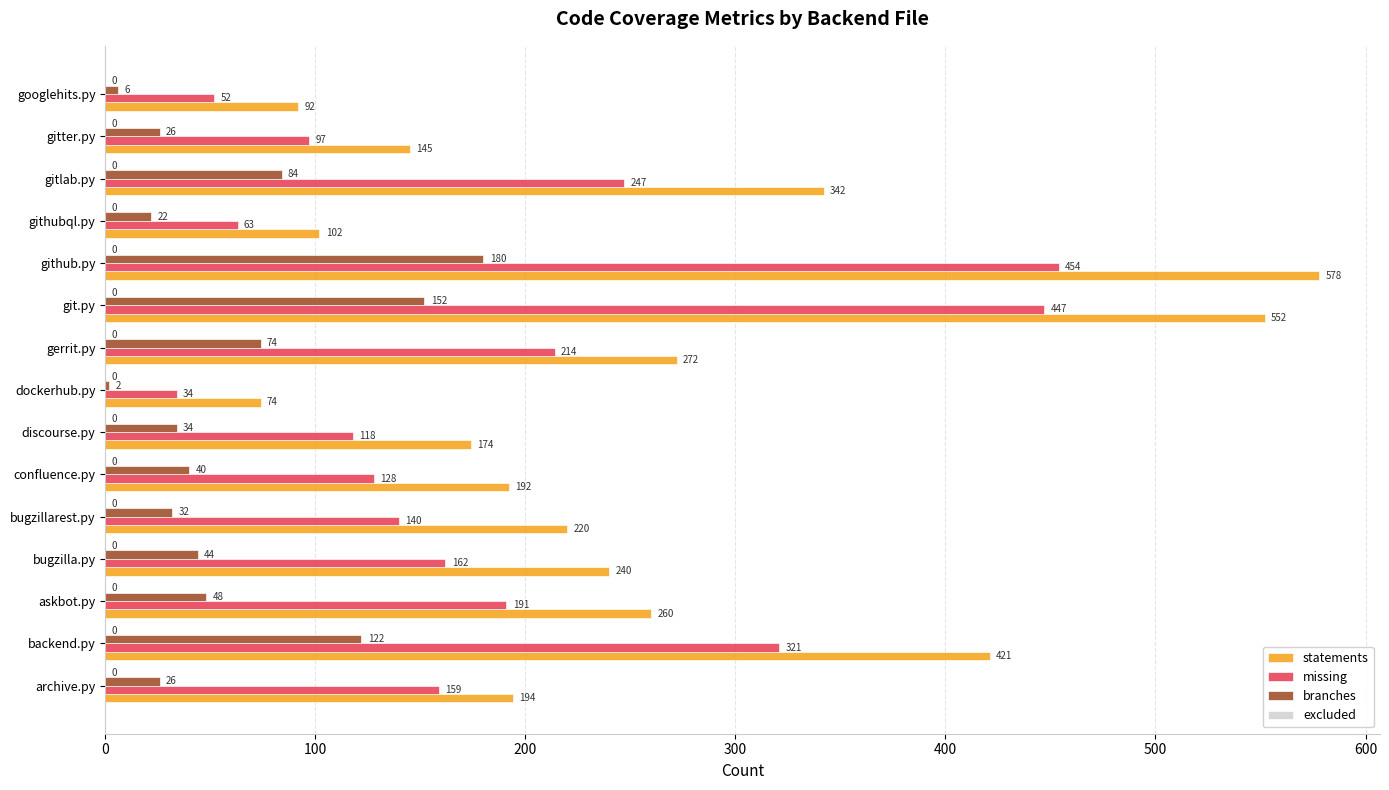

Which series has the widest spread of values?

statements